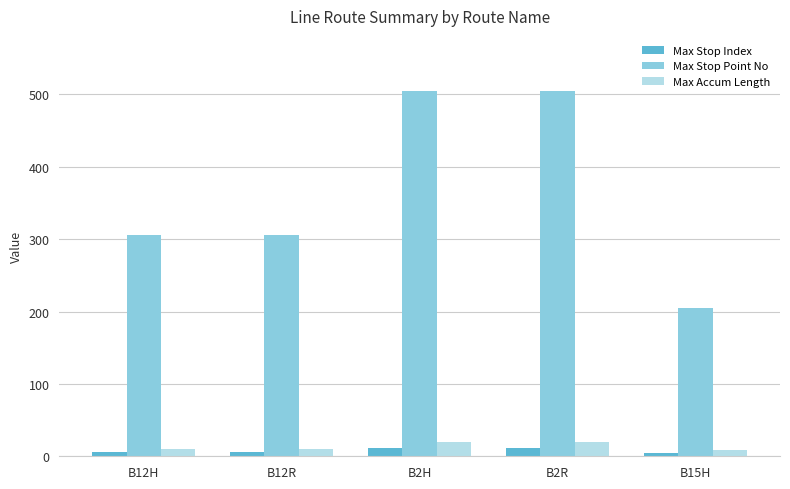

What is the difference between the maximum and minimum values in the Max Stop Point No series?

300